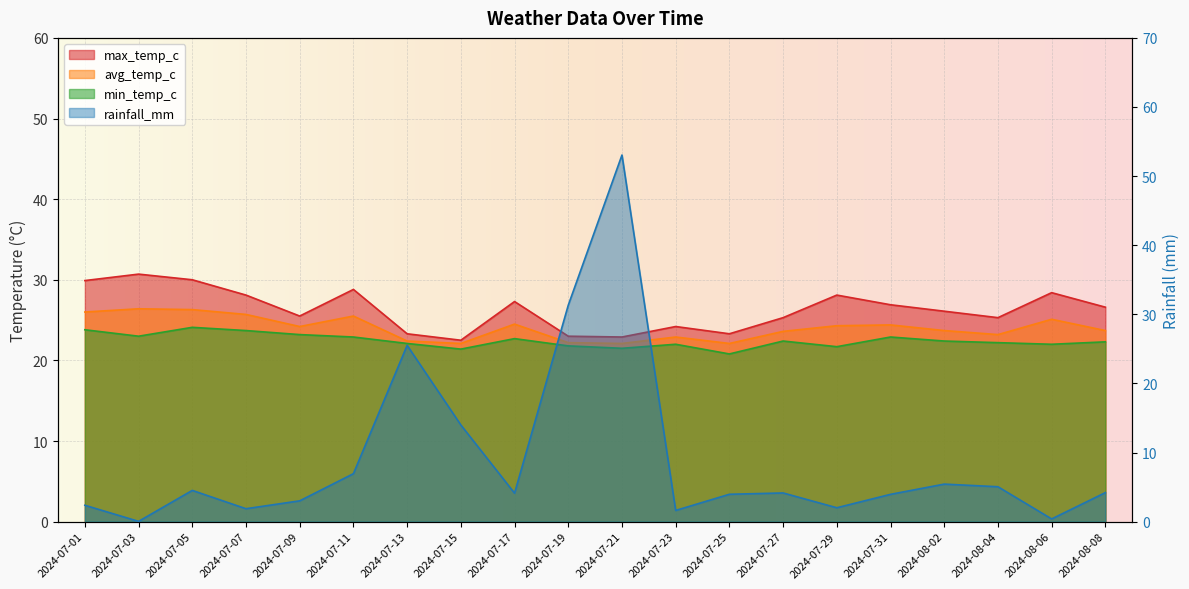

Where is avg_temp_c nearest to the value 24?

2024-07-09